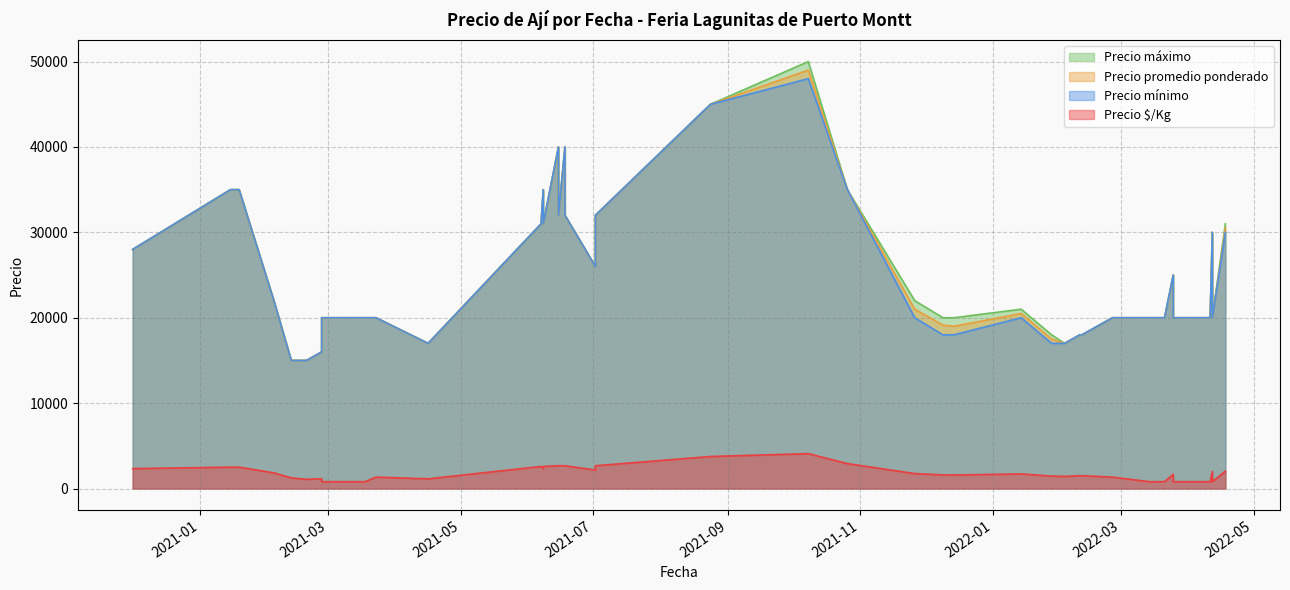

What is the average value of the Precio promedio ponderado series?

25666